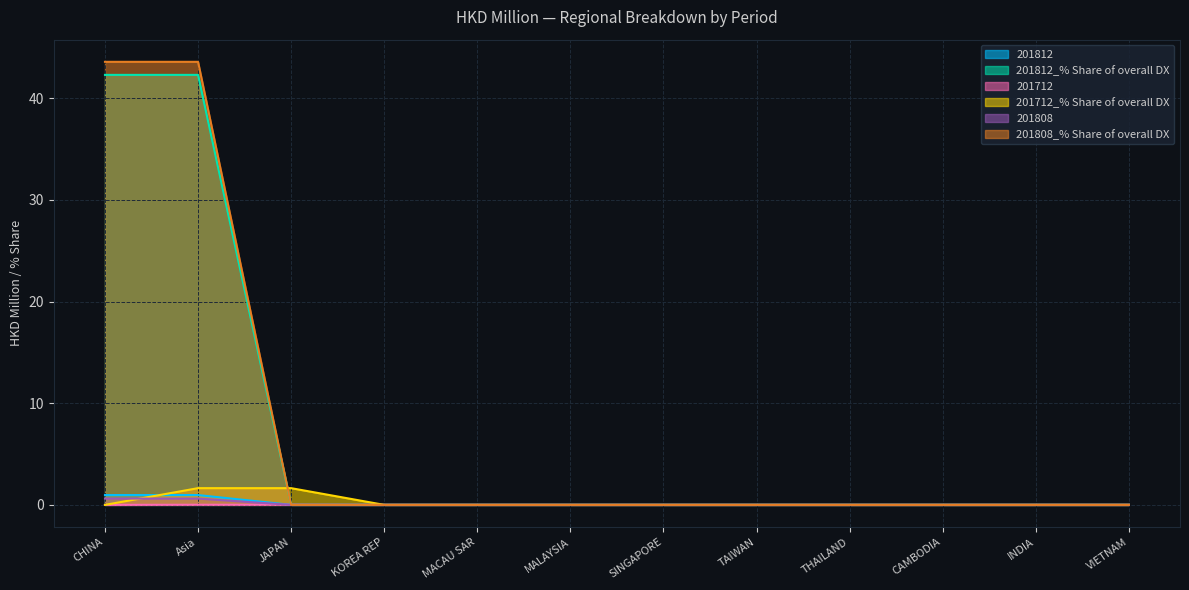

Which series has the largest range (max minus min)?

201808_% Share of overall DX